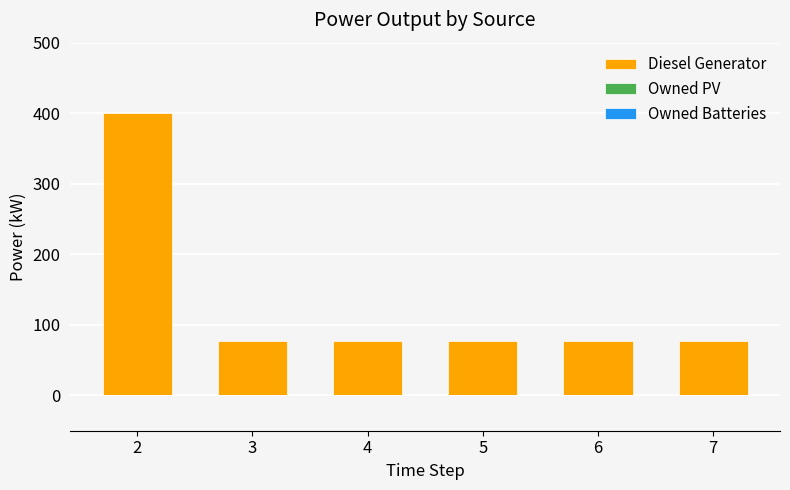

What is the minimum value shown in the chart?

77